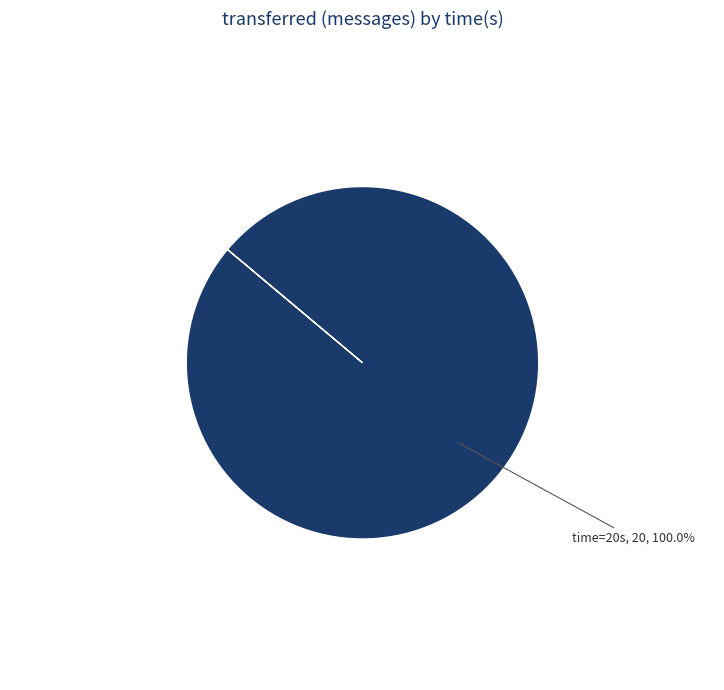

Does any single category account for the majority?

Yes